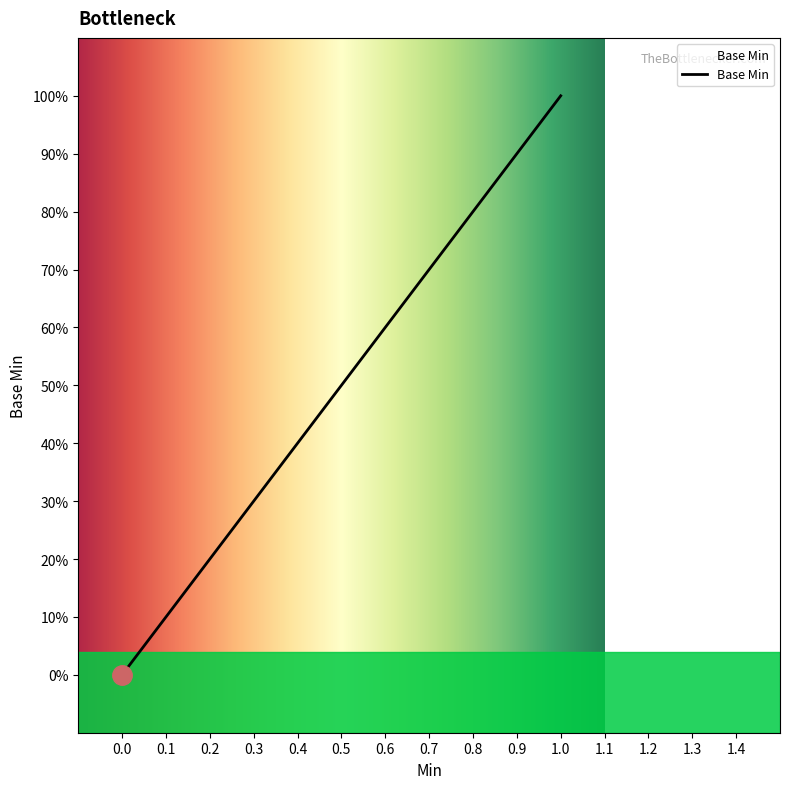

What is the value of the 4th point from the left?

1